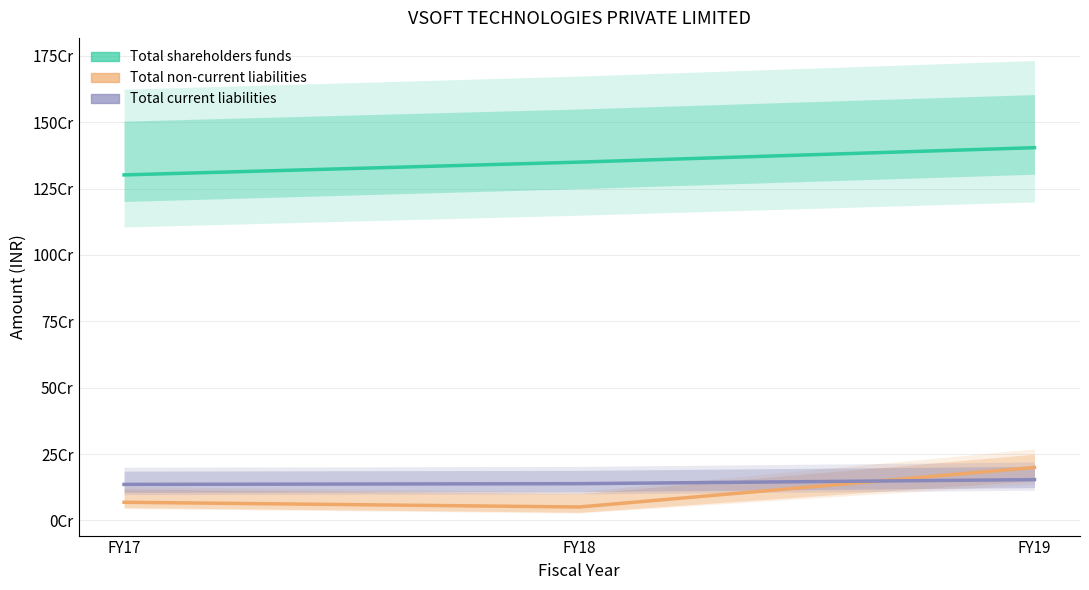

The Total non-current liabilities series shows 66323258 at FY18. True or false?

False